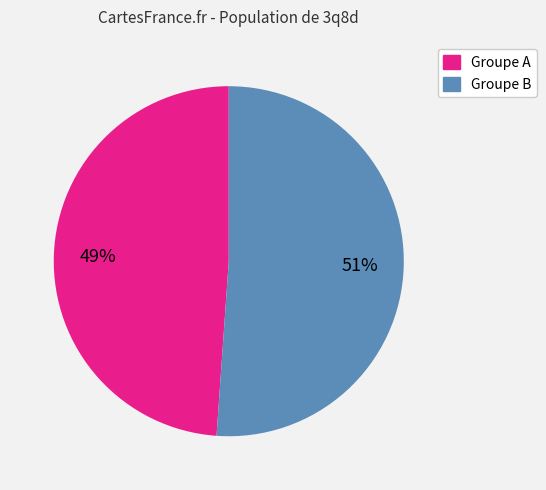

Is there any slice that represents more than half of the pie?

Yes